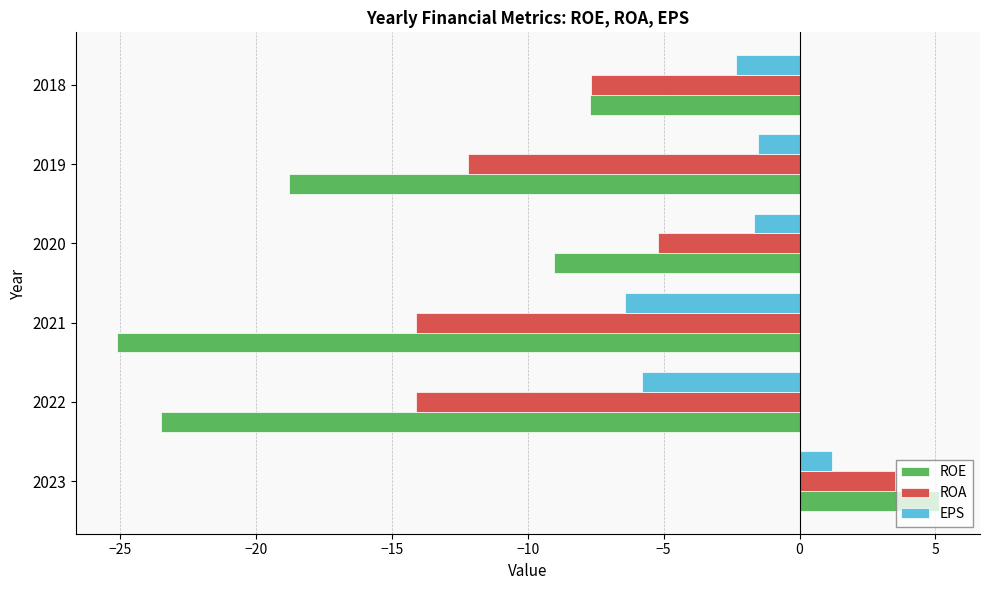

How many positive values does the ROA series have?

1